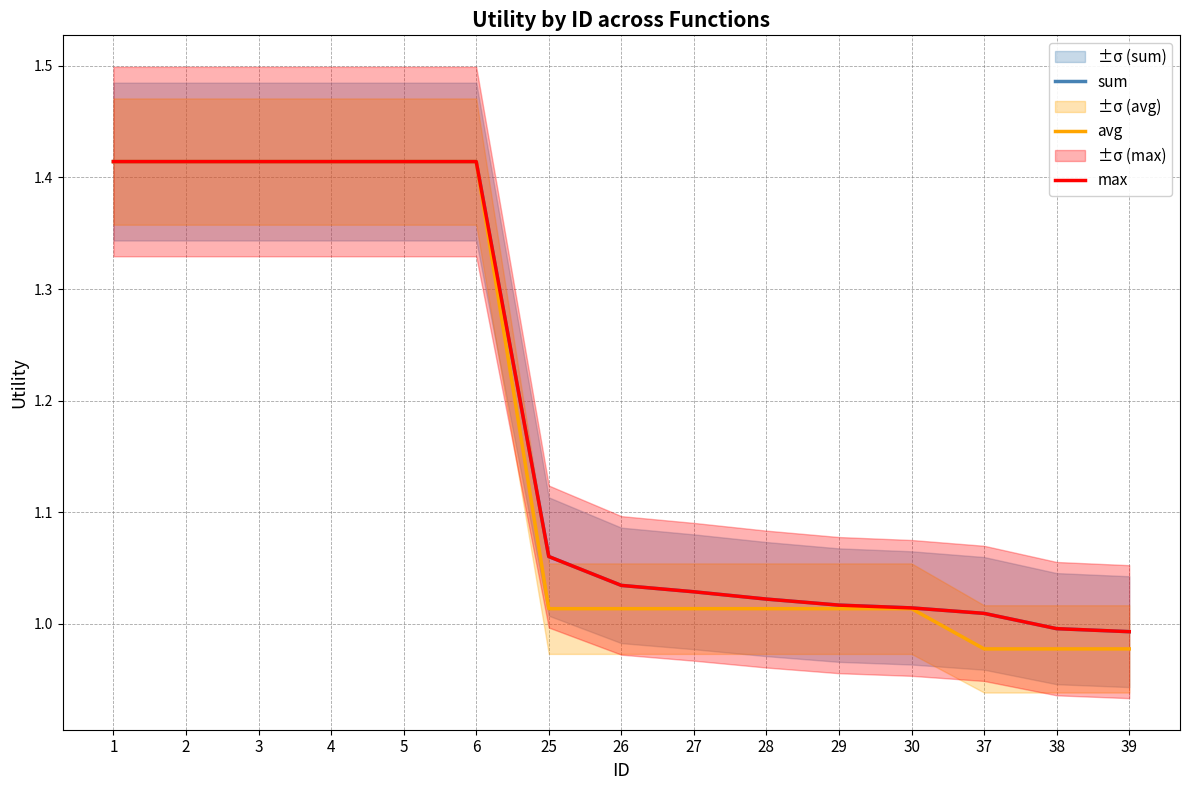

Rank the categories by sum value from highest to lowest.

1, 2, 3, 4, 5, 6, 25, 26, 27, 28, 29, 30, 37, 38, 39